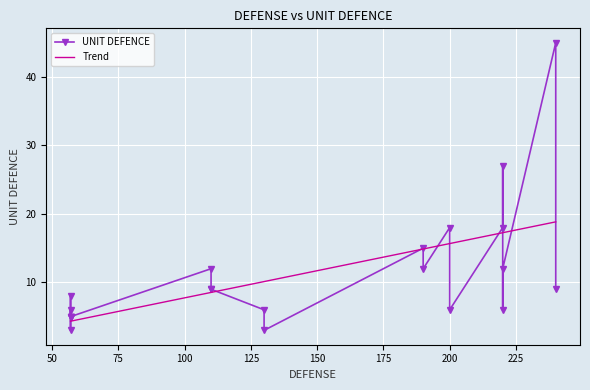

What is the difference between the maximum and minimum values?

42